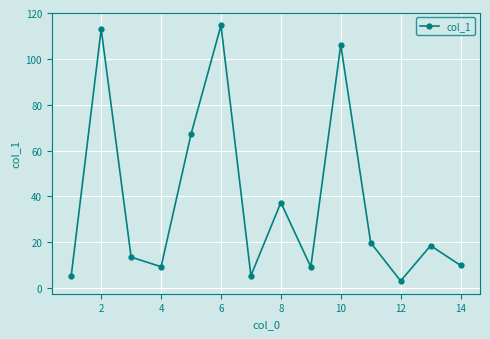

Count the number of categories in the chart.

14